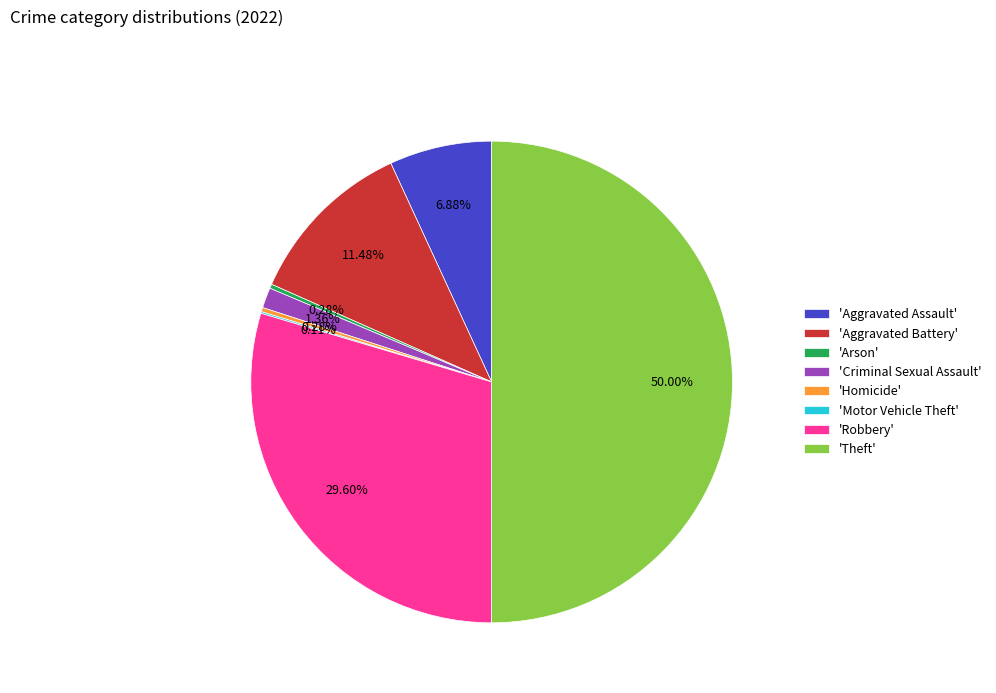

What is the largest slice in the pie chart?

'Theft'